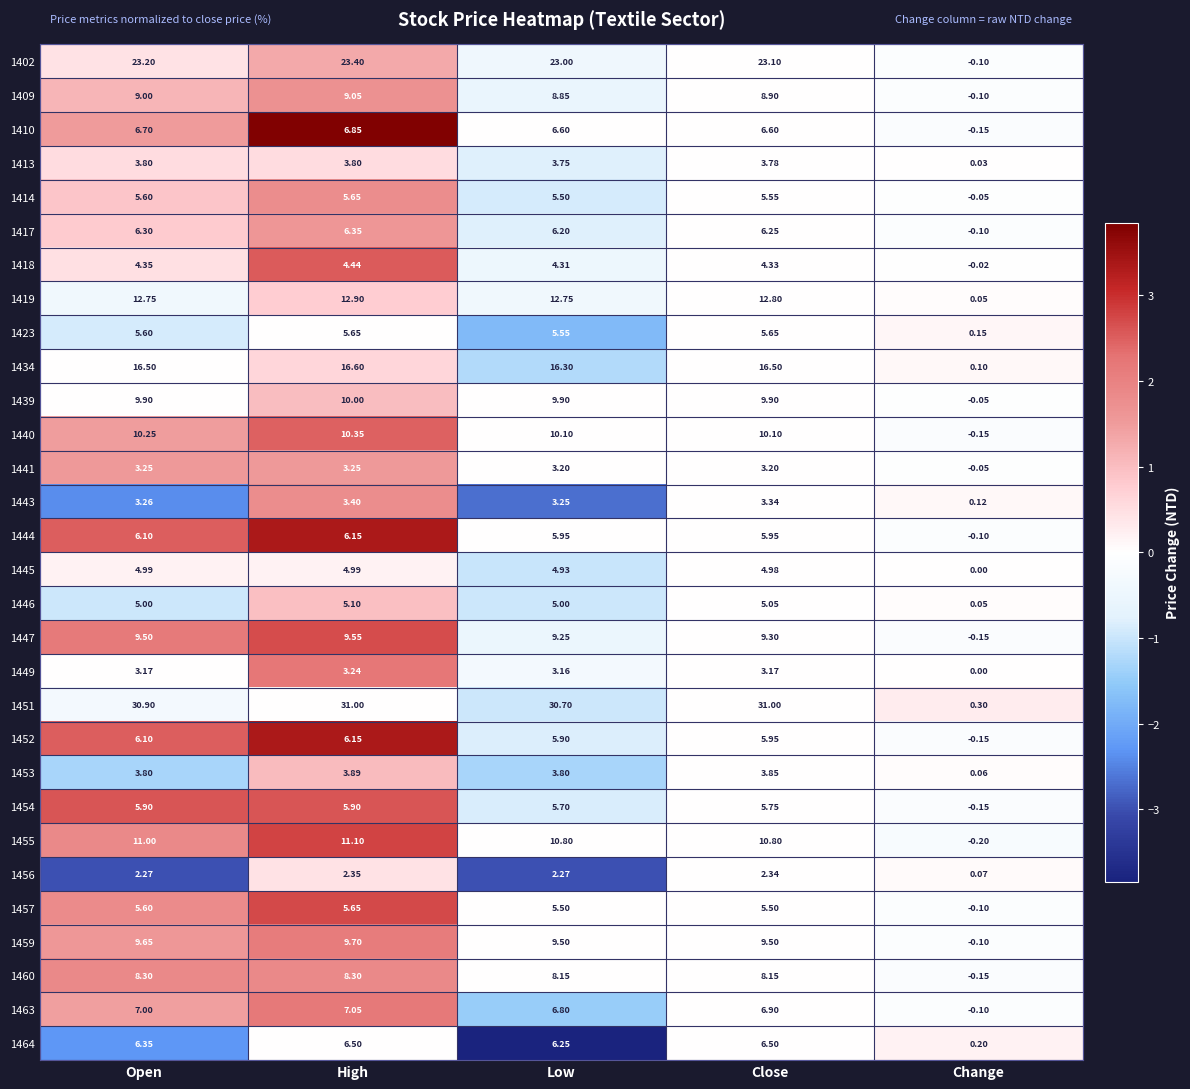

How many categories are shown in the chart?

5